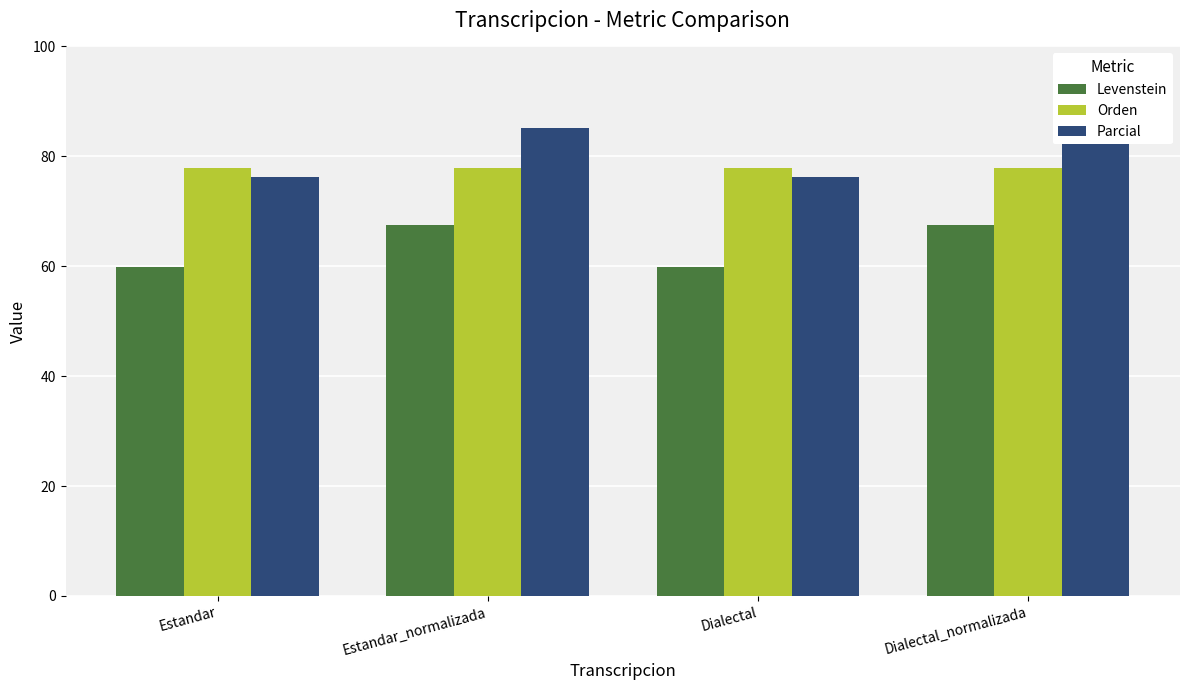

Between Dialectal and Estandar_normalizada, which is larger?

Estandar_normalizada